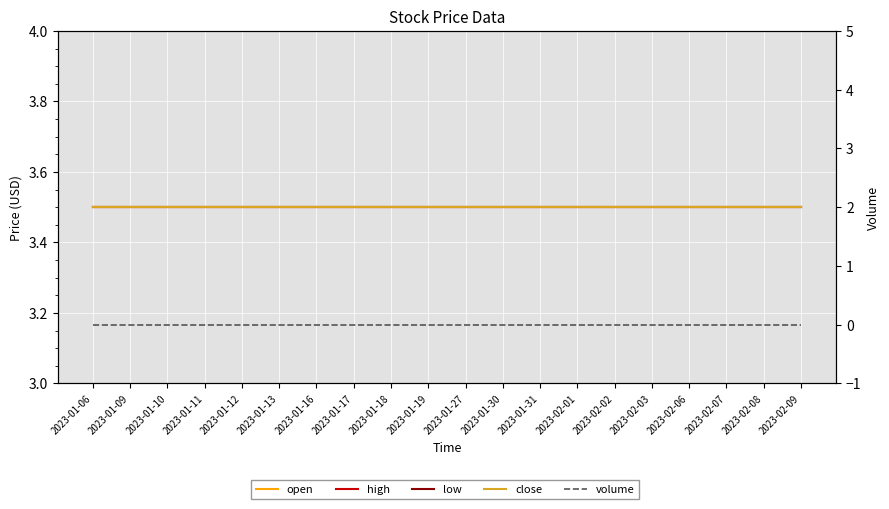

True or false: low has a value of 3.5 at 2023-01-12.

True